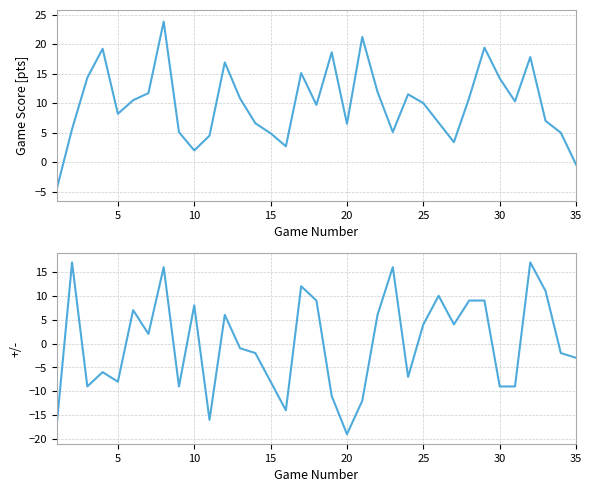

The value of GmSc at 15 is 4.4. True or false?

False